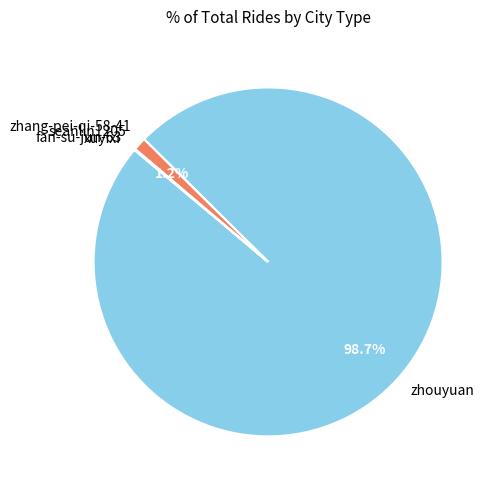

What is the largest slice in the pie chart?

zhouyuan